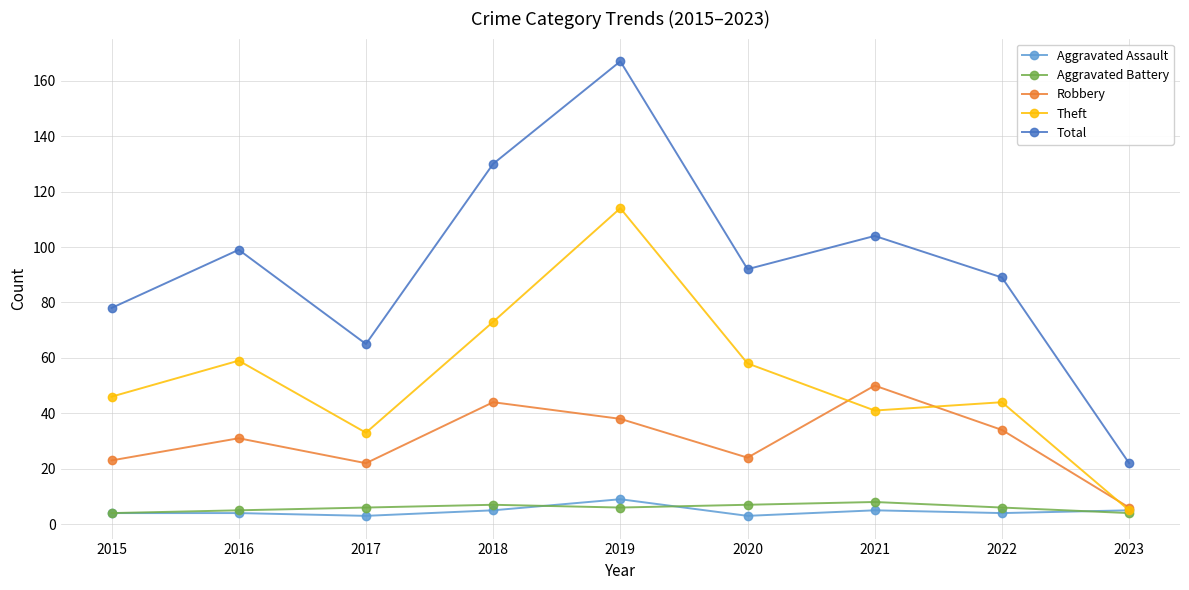

Which category has the lowest value in the Theft series?

2023